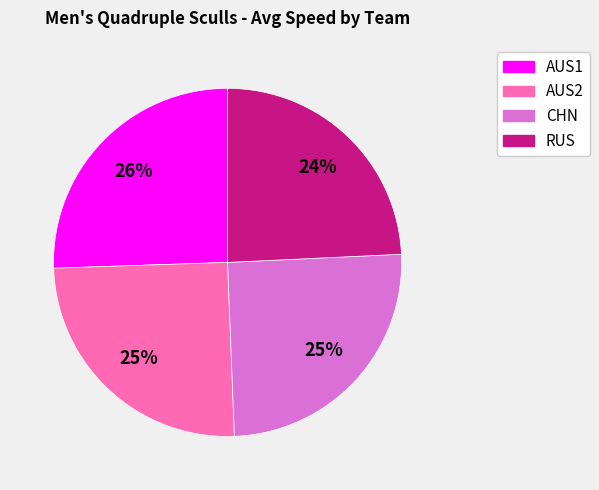

The RUS slice represents 35% of the pie. True or false?

False